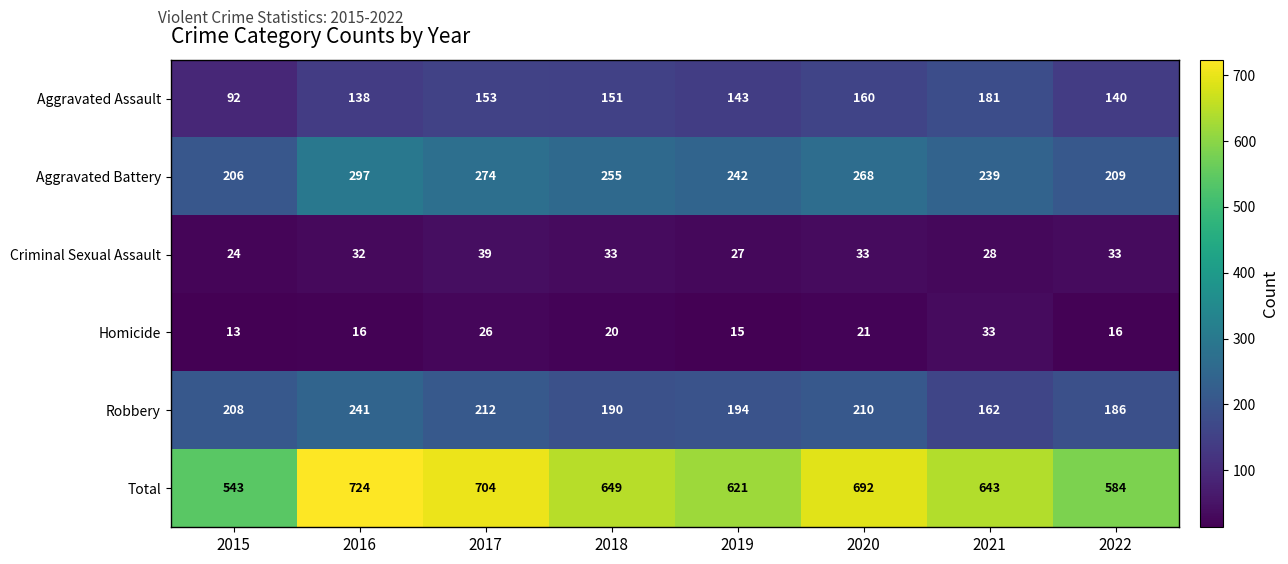

What is the smallest value displayed?

13